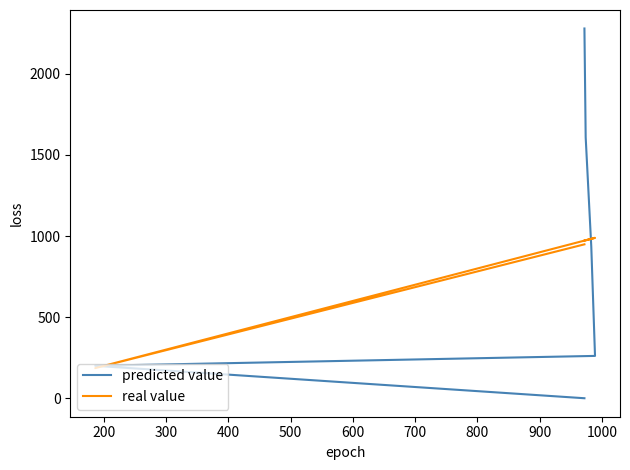

How many data points in real value are above 974?

2